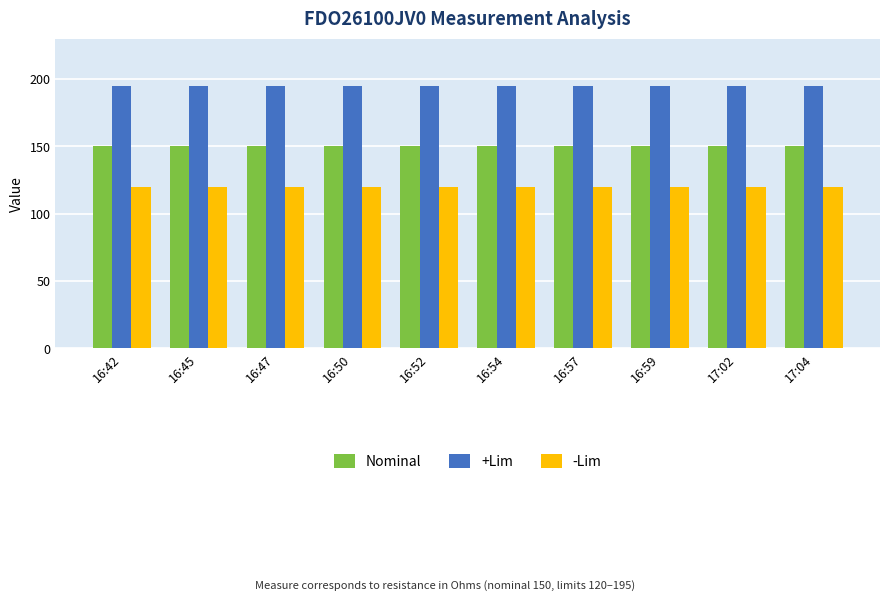

What is the smallest value displayed?

120